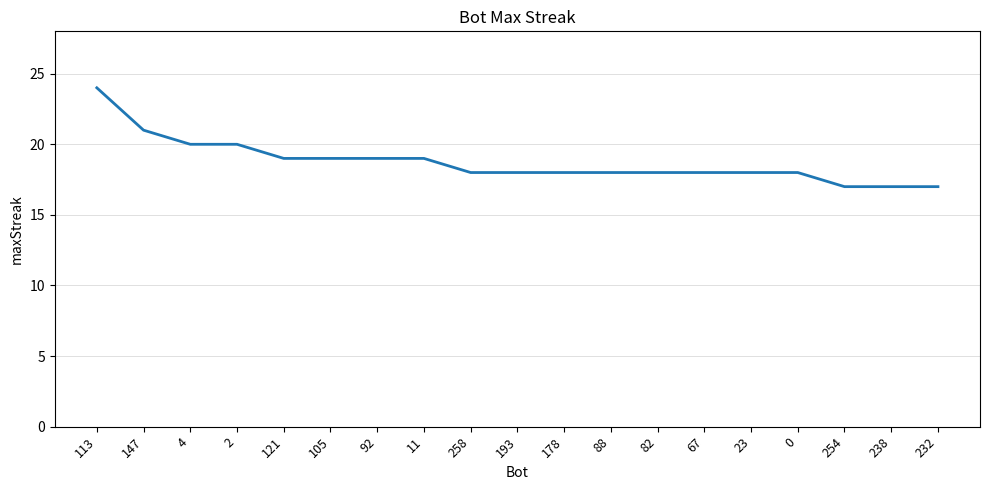

What is the greatest value displayed?

24